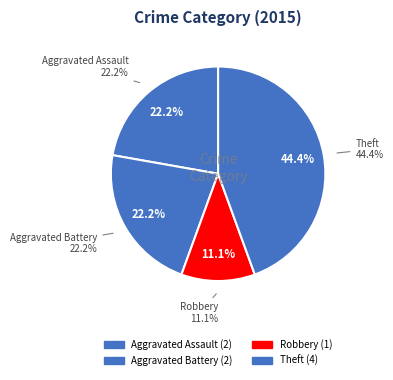

How much of the chart is everything except Robbery?

88.9%